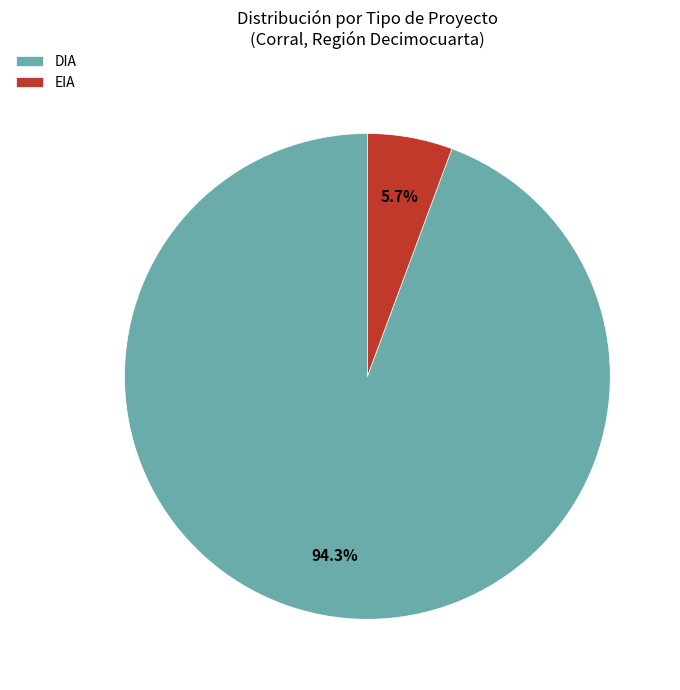

The EIA slice represents 15% of the pie. True or false?

False